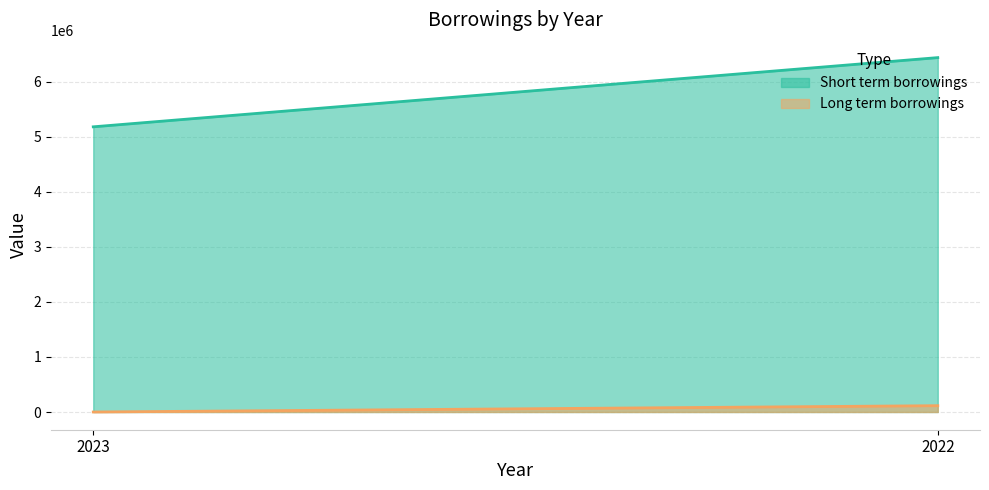

At how many categories does at least one series exceed 3563488?

2